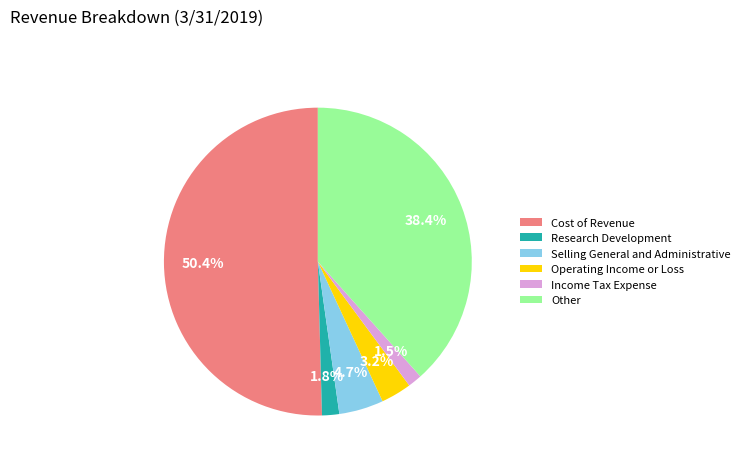

To the nearest percent, what is the combined percentage of Cost of Revenue and Other?

89%